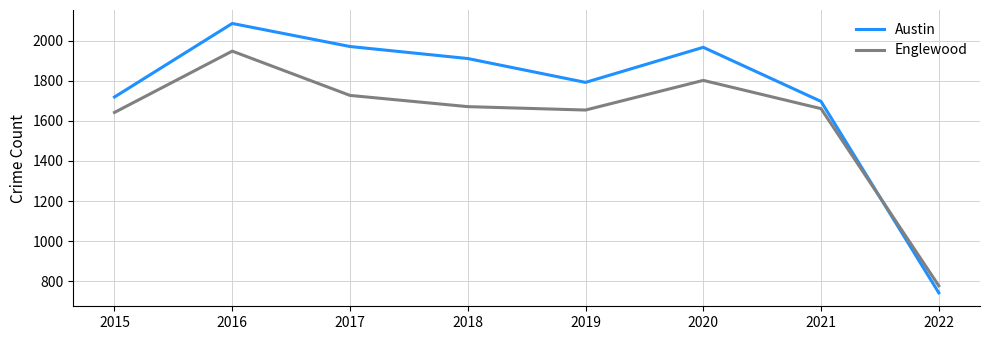

Where is the first local minimum for Englewood?

2019